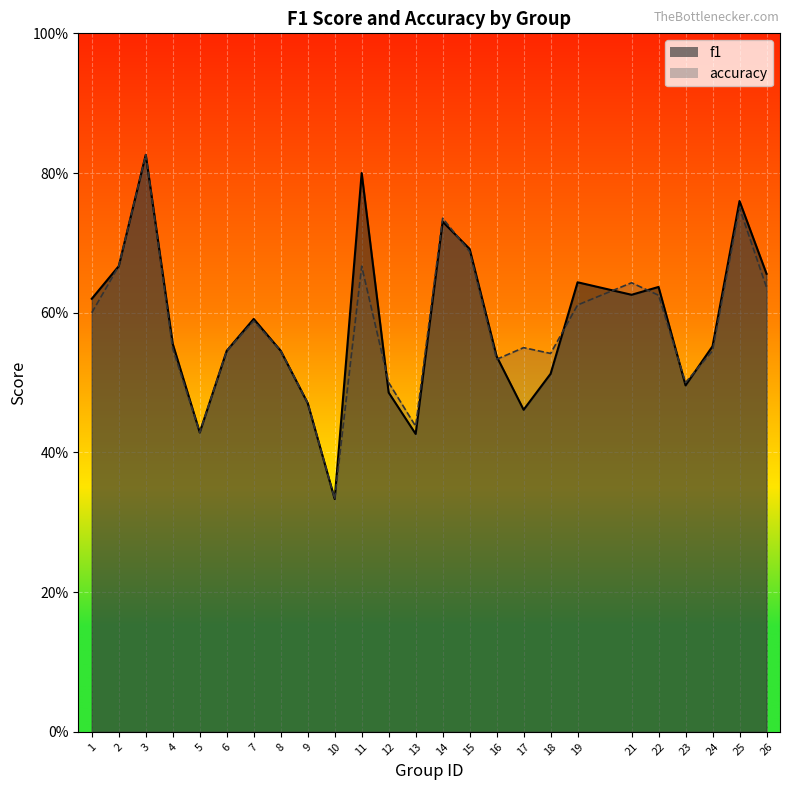

How many intersections are there between f1 and accuracy?

8